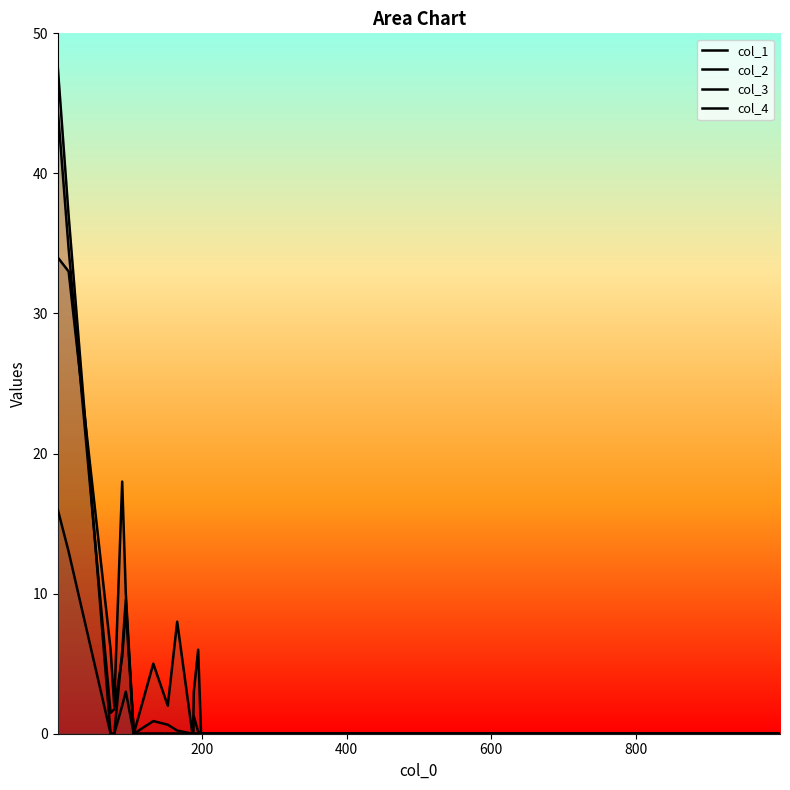

Which series ends up on top after the final intersection of col_2 and col_3?

col_3